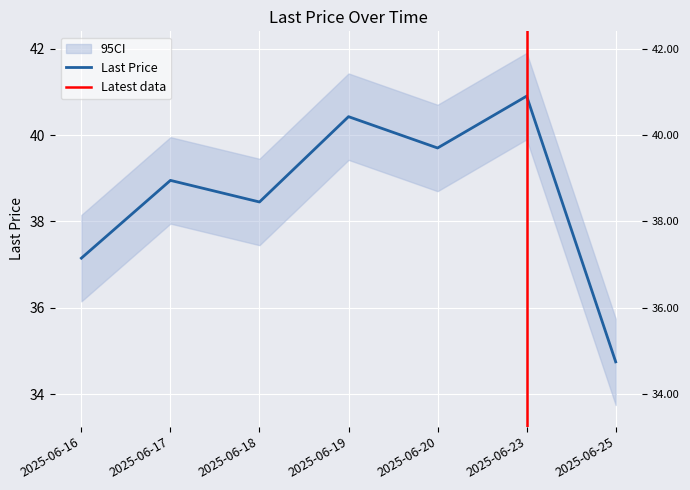

What is the sum of all values?

270.3